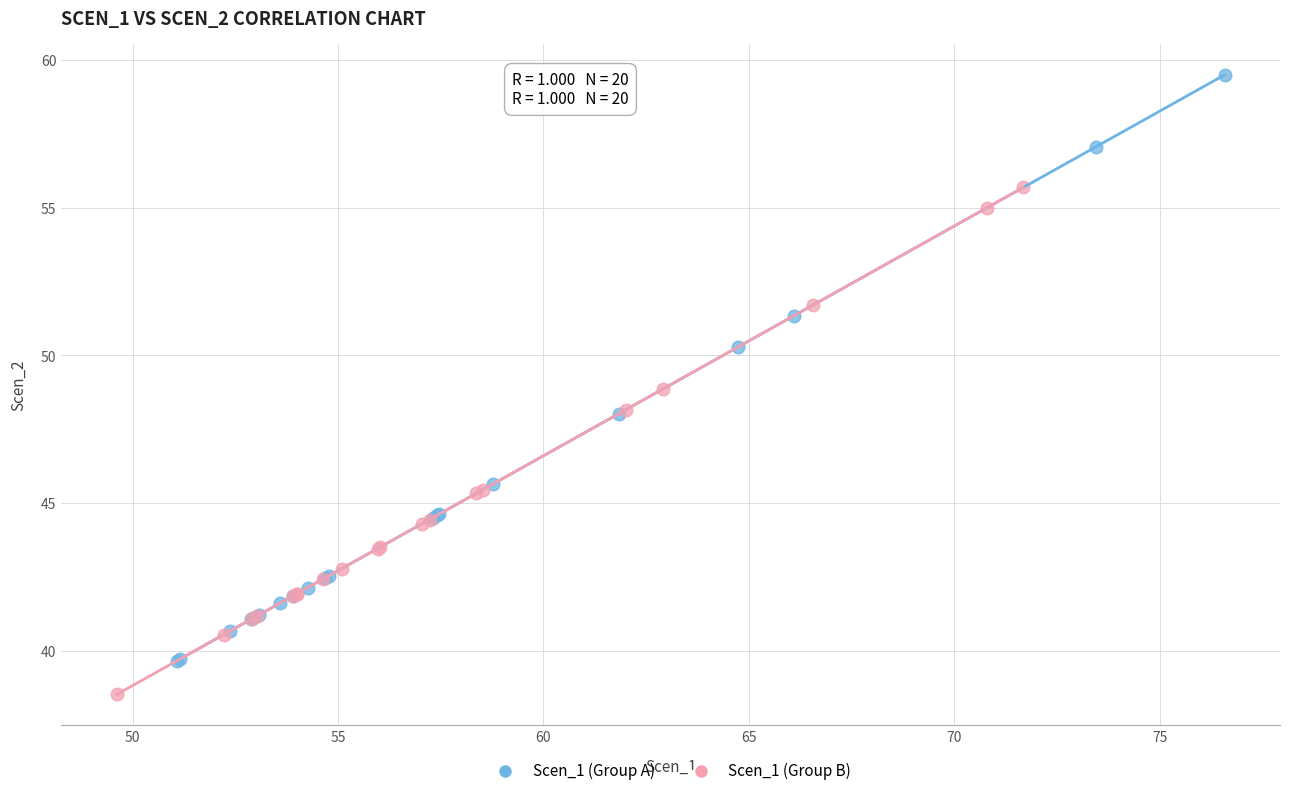

Which series has the largest Y range (max minus min)?

Scen_1 (Group A)